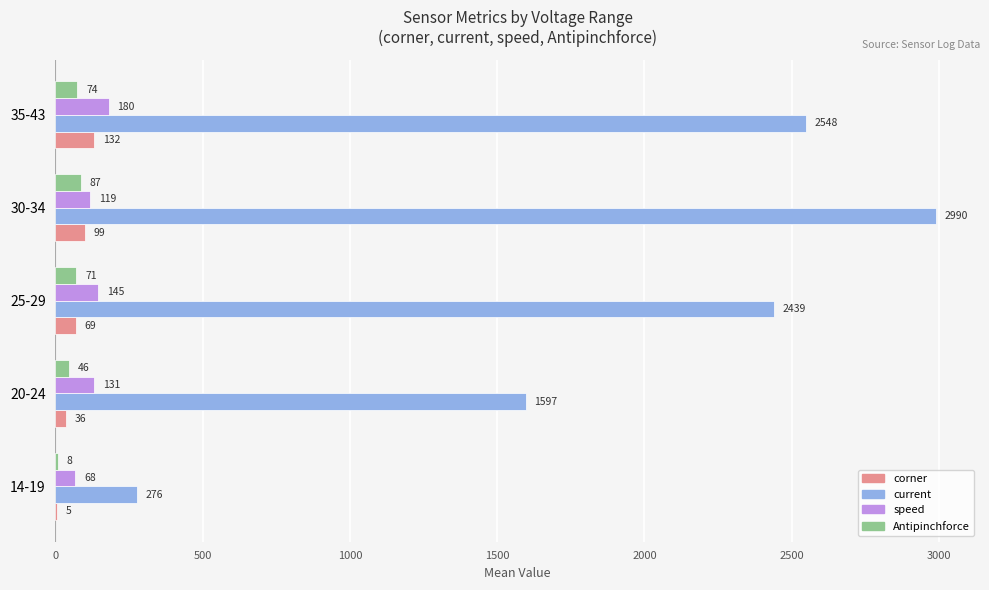

The value of current at 30-34 is 2990.3. True or false?

True